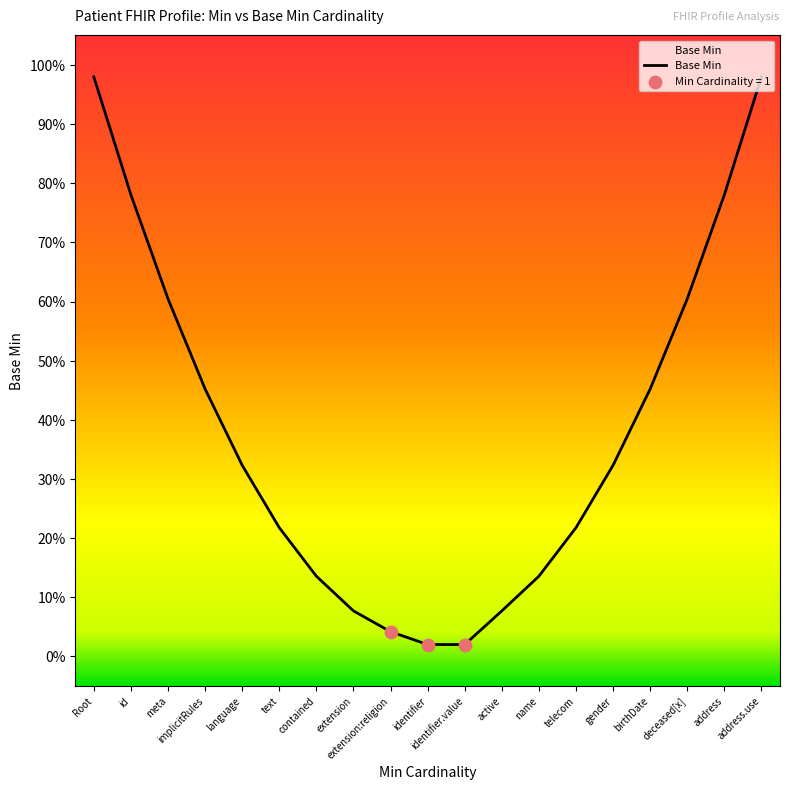

Which has a higher value, birthDate or Root?

Root